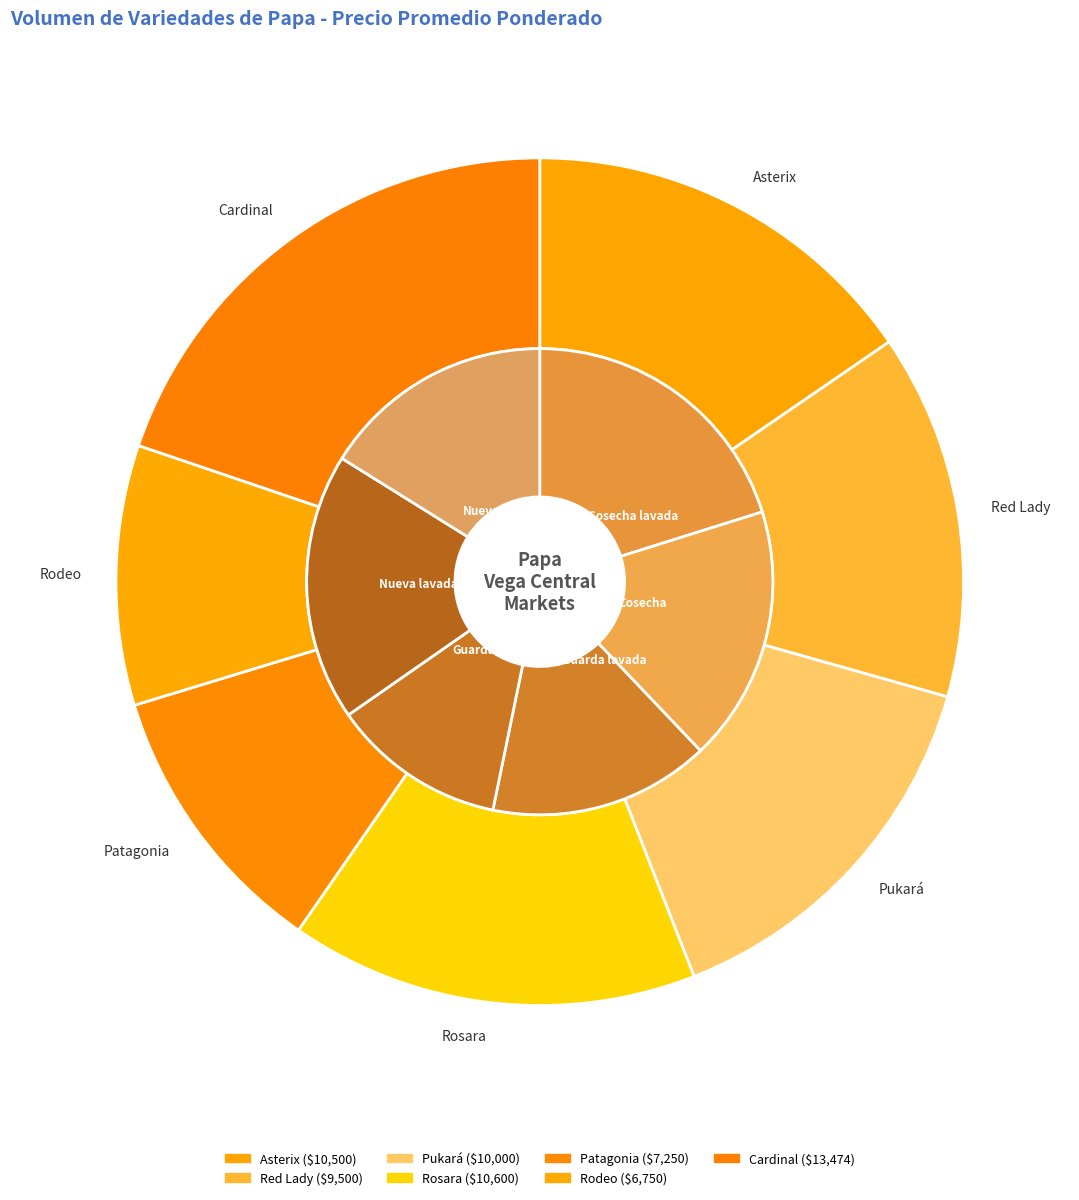

To the nearest percent, what portion does Asterix represent?

15%